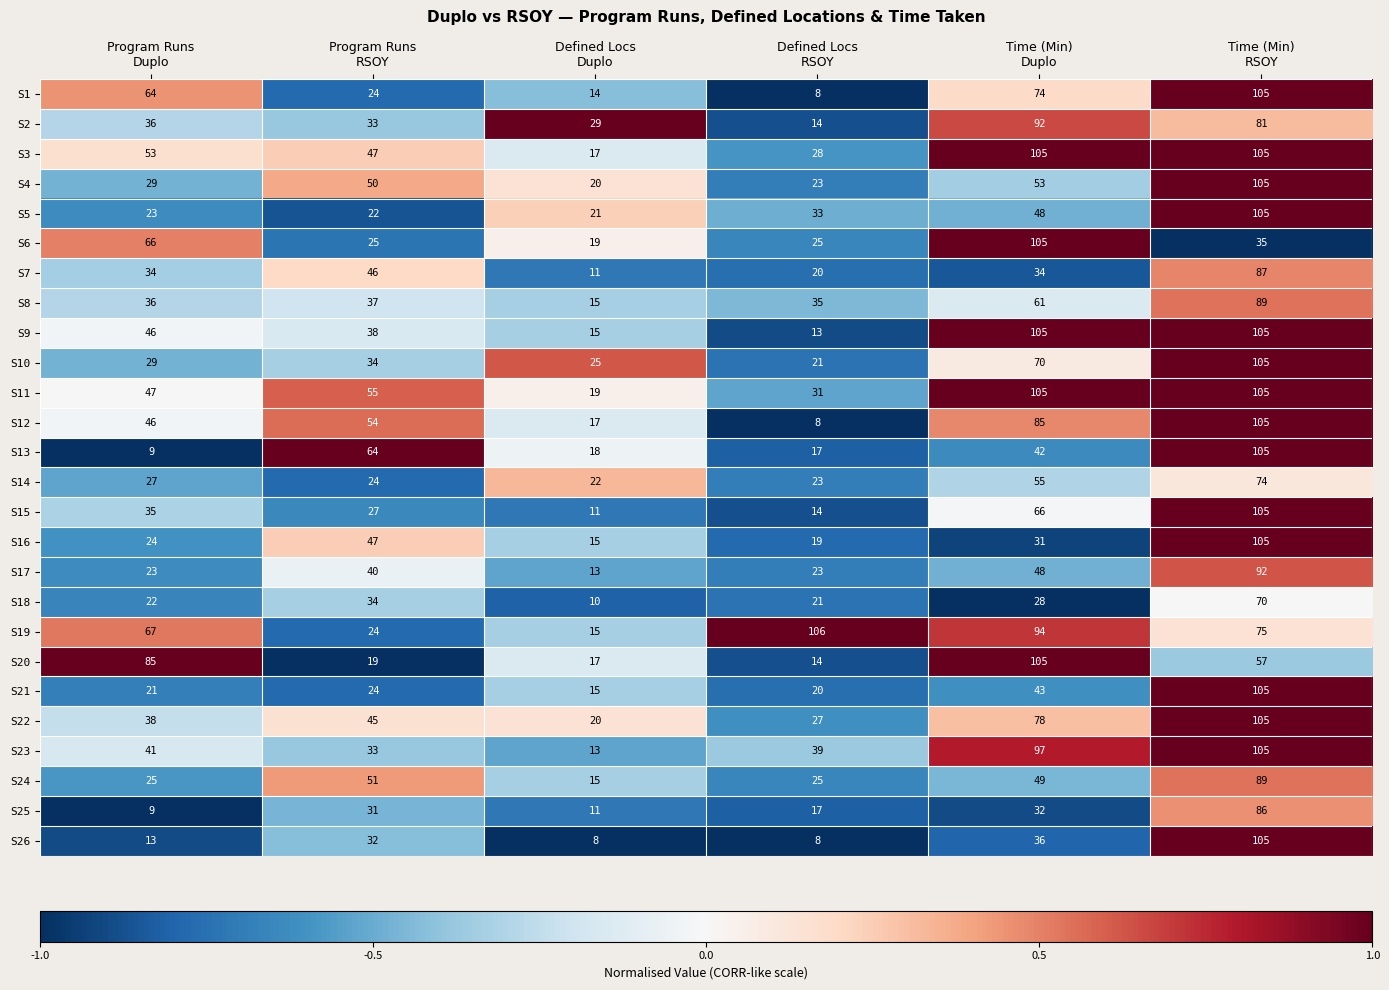

What is the sum of all S1 values?

289